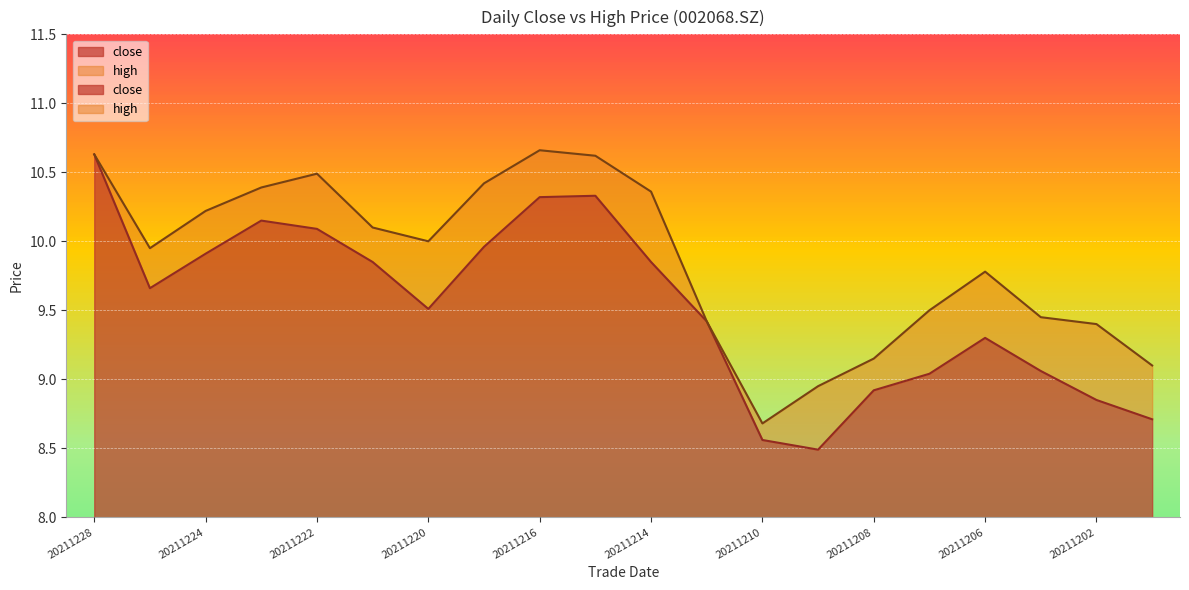

What are all the series names shown in the legend?

close, high